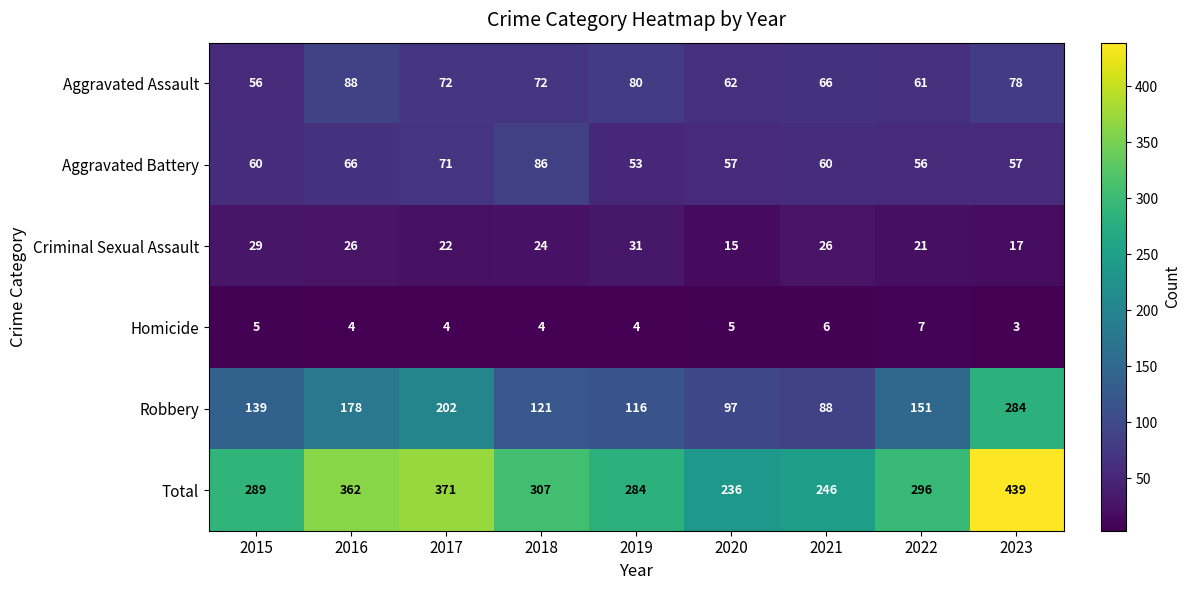

What is the difference between the maximum and minimum values in the Homicide series?

4